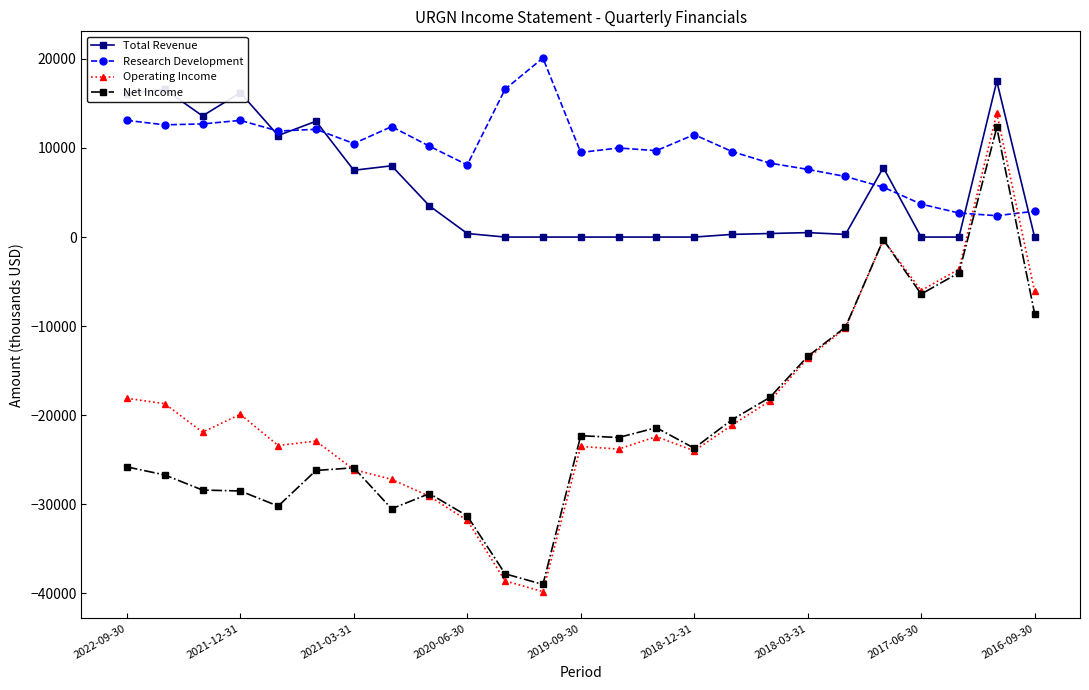

What is the value of the Net Income point at the 4th from the left?

-28500